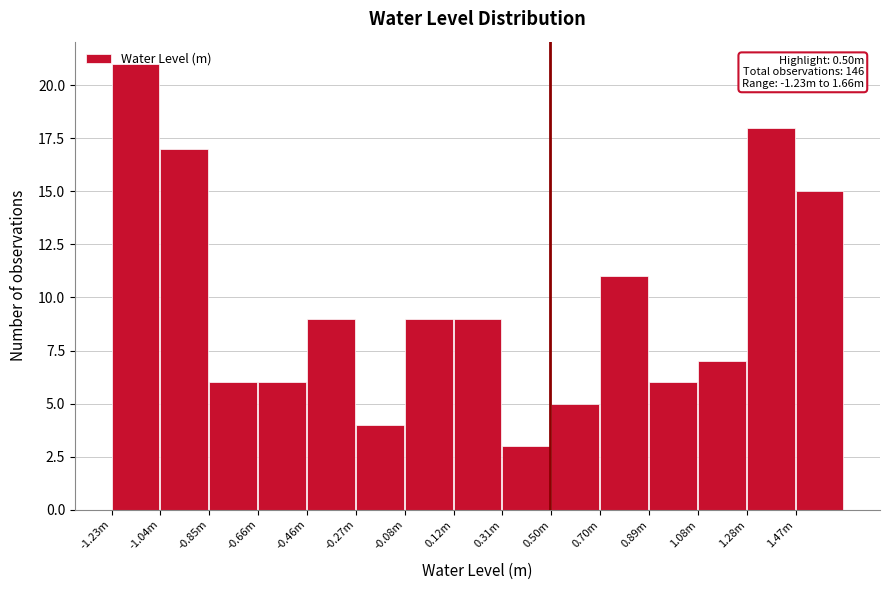

Which label corresponds to the smallest value in the chart?

0.31m